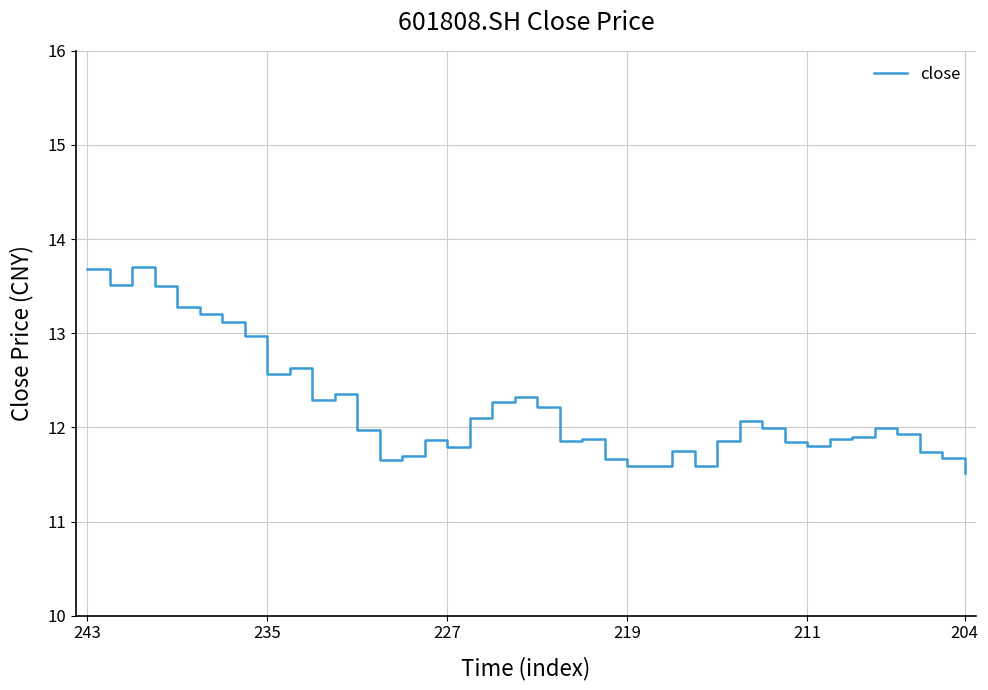

What is the difference between the maximum and minimum values?

2.2